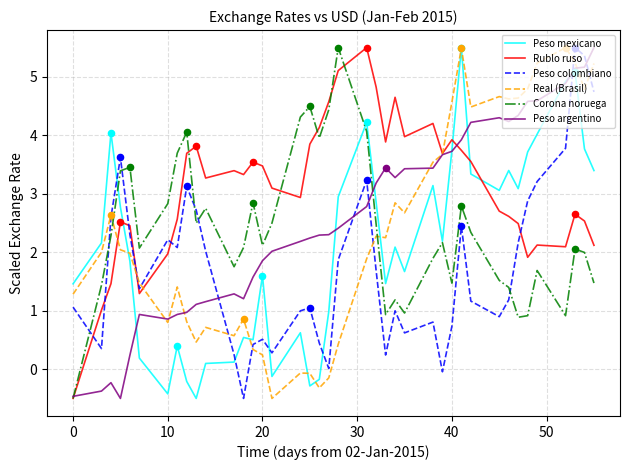

What are all the series names shown in the legend?

Peso mexicano, Rublo ruso, Peso colombiano, Real (Brasil), Corona noruega, Peso argentino